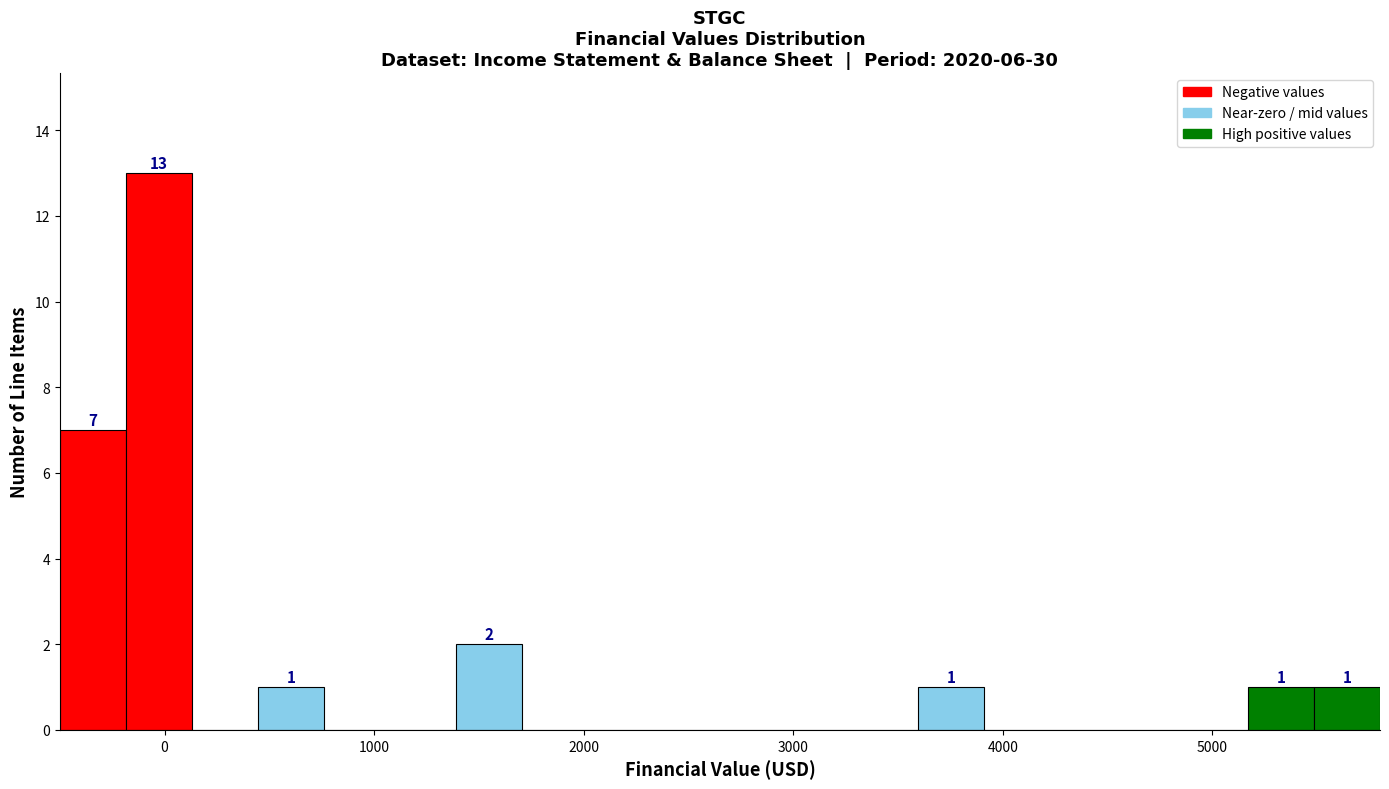

Read against the x-axis, roughly where is the centre of the tallest bar?

0